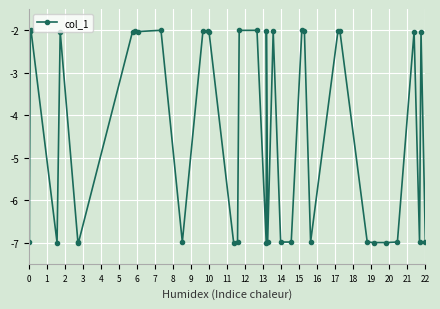

What is the smallest value displayed?

-7.0